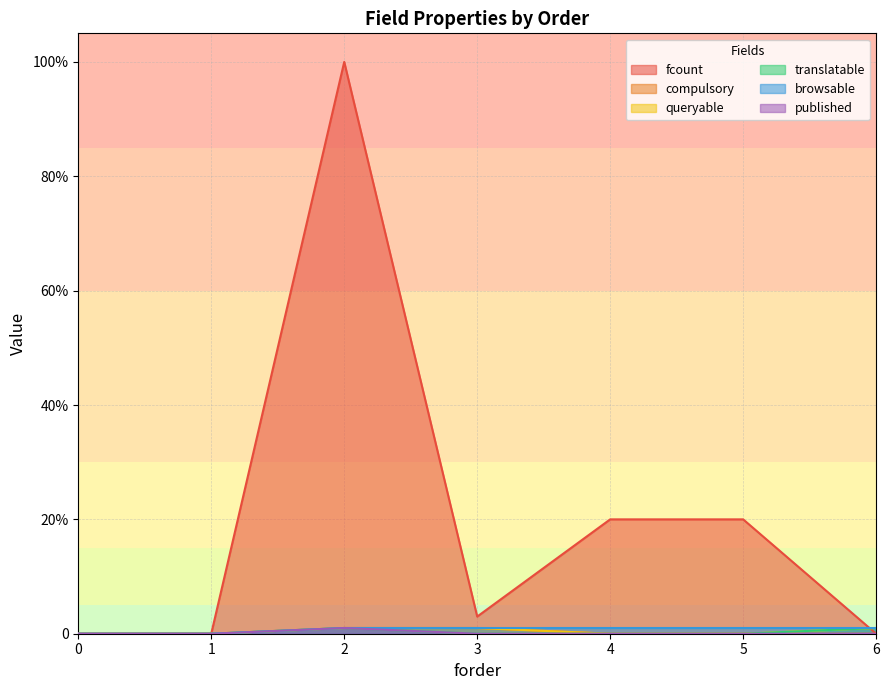

Which series changed the most between 3 and 6?

fcount